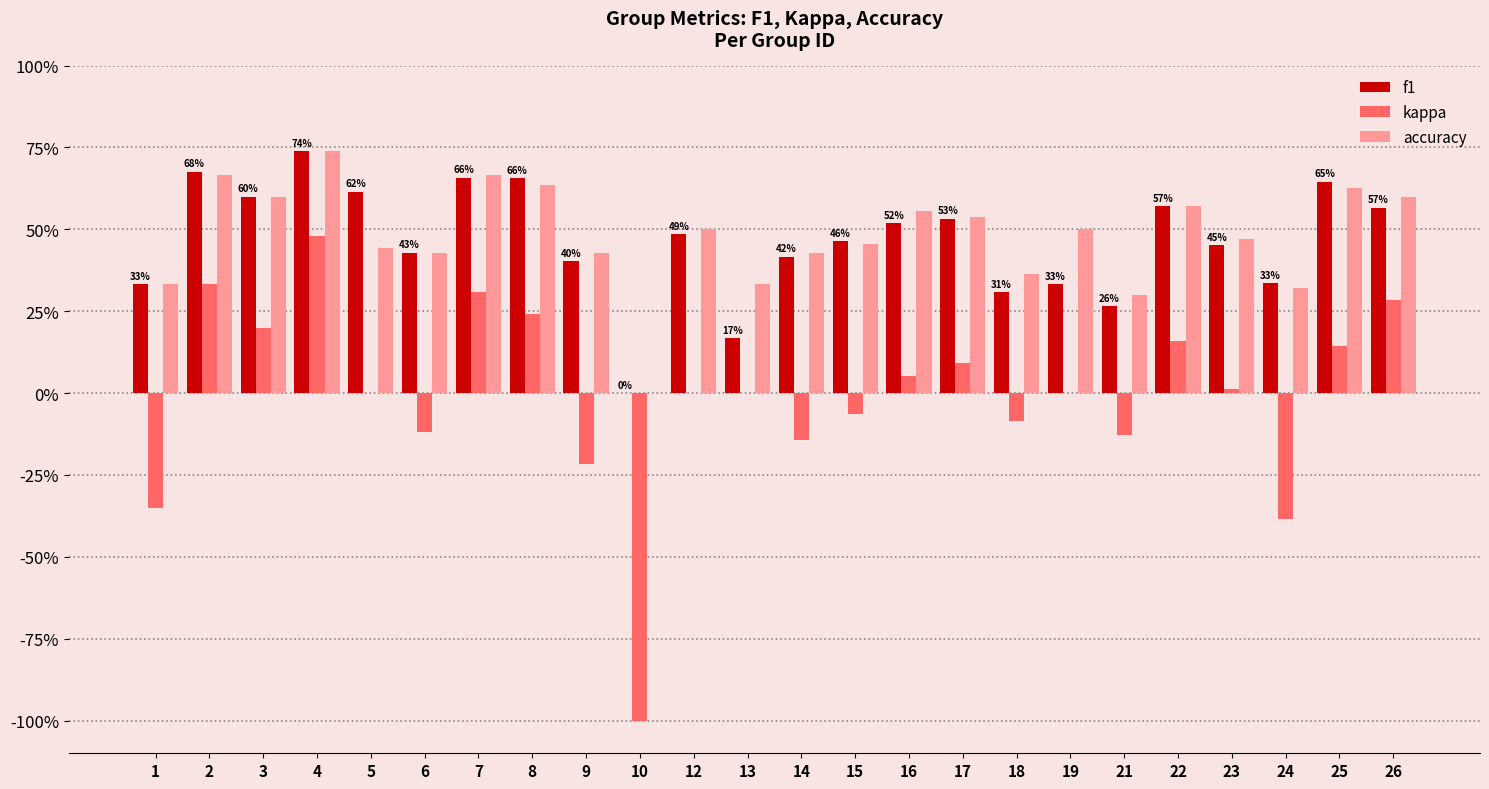

True or false: accuracy has a value of 0.3 at 5.

False